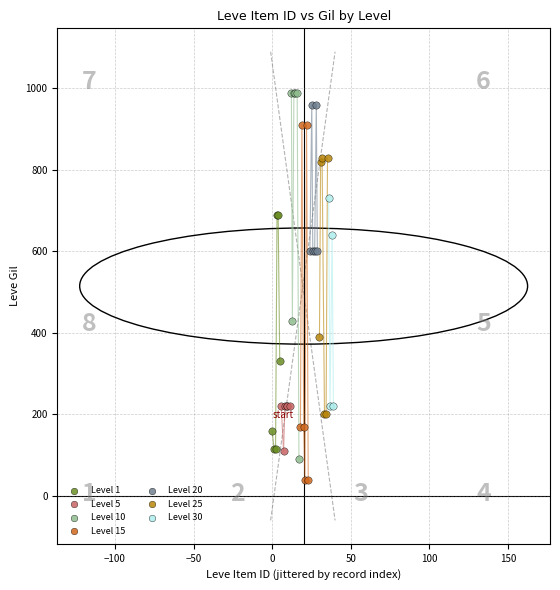

What are all the series names shown in the legend?

Level 1, Level 5, Level 10, Level 15, Level 20, Level 25, Level 30